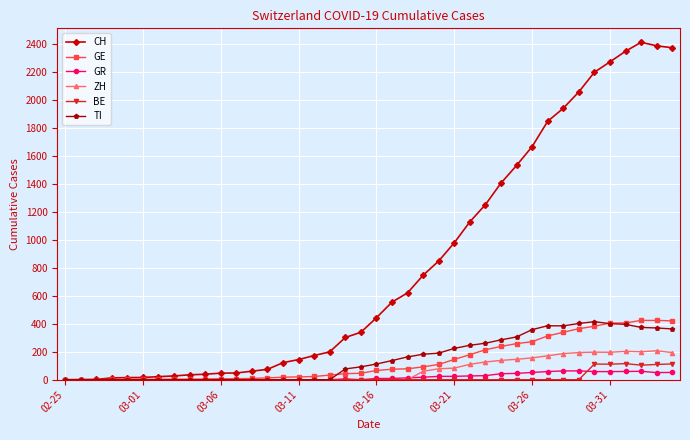

What is the maximum value for GR?

63